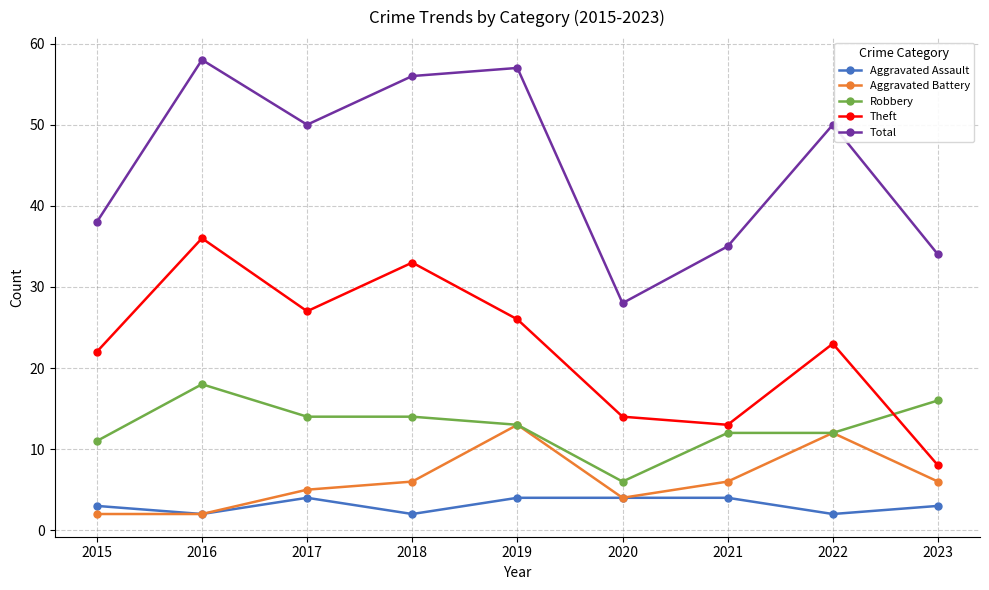

Is this an area chart (filled region under the line)?

No